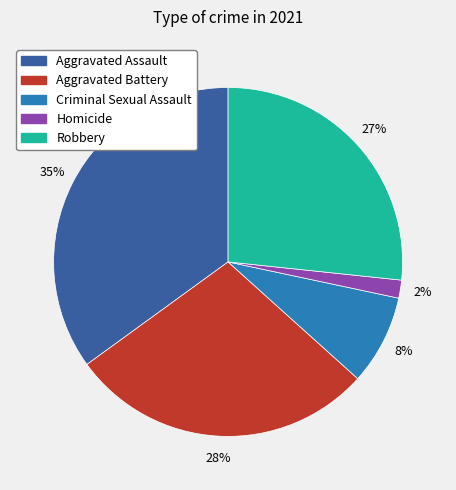

Which category has the biggest portion of the pie?

Aggravated Assault